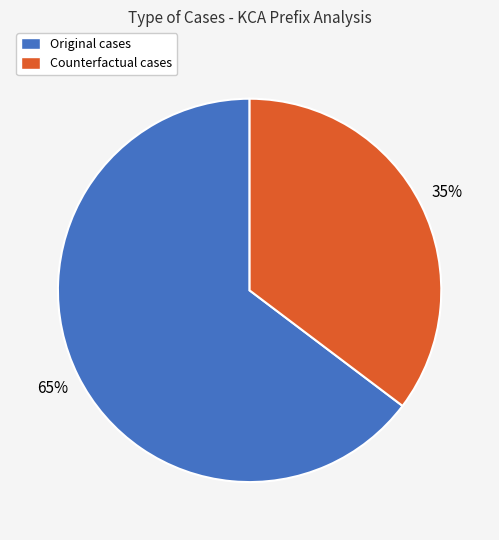

Do Original cases and Counterfactual cases together represent more than half of the pie?

Yes